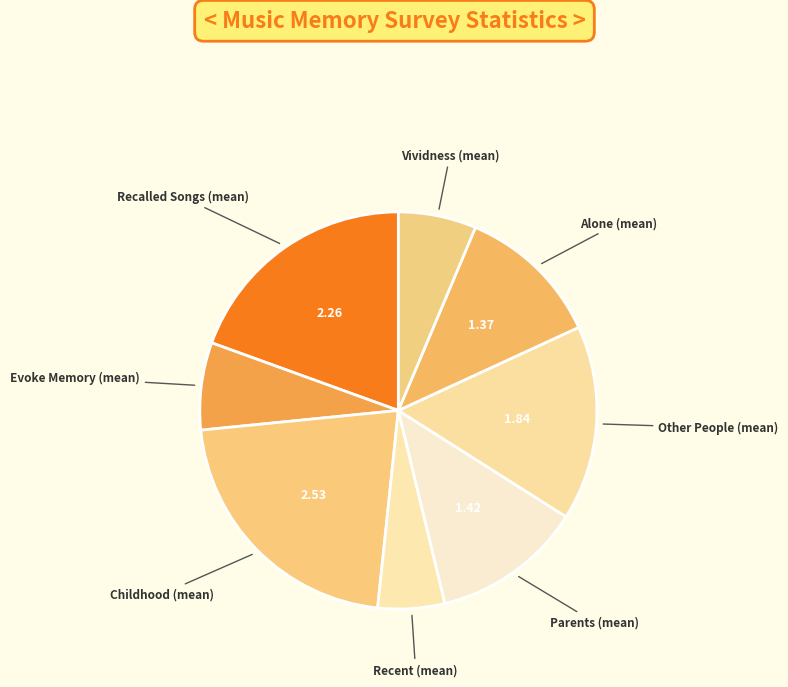

What is the smallest slice in the pie chart?

Recent (mean)